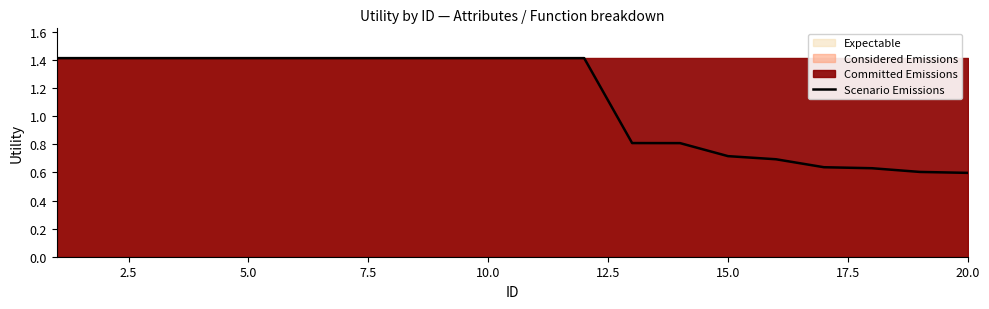

Is it true that Scenario Emissions equals 1.4 at 5.0?

True